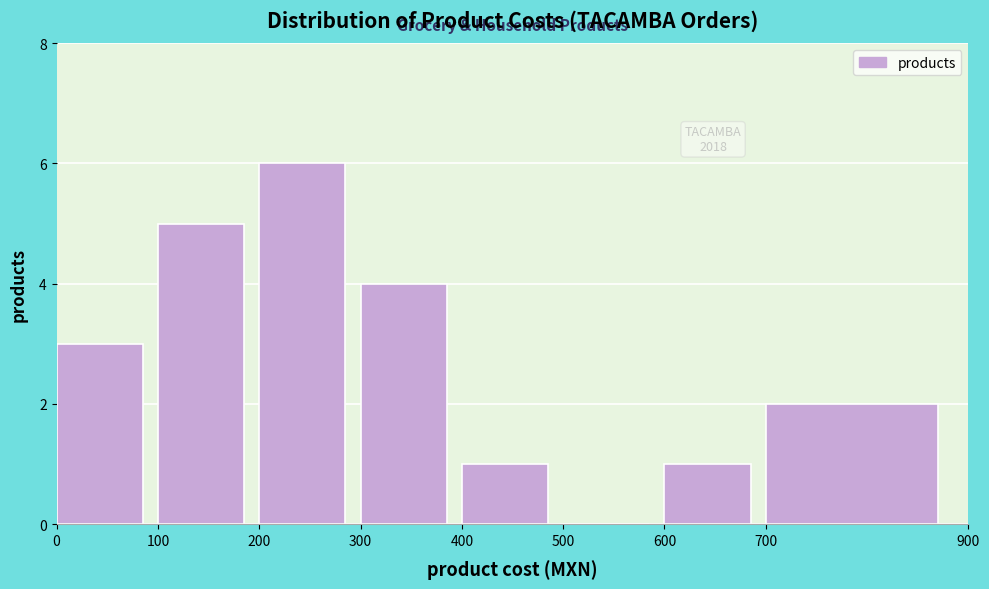

Which range on the x-axis has the tallest bar?

200 to 300